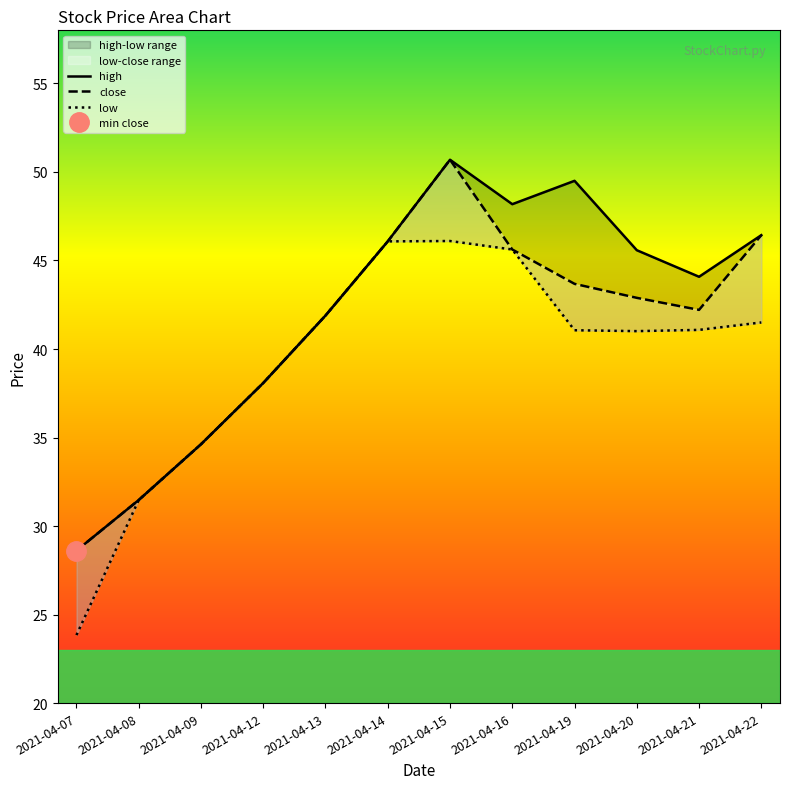

List the series in order of their overall mean, highest first.

high, close, low